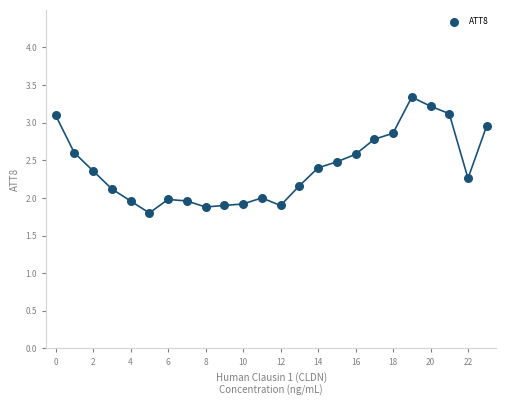

What is the range of Y values (max minus min)?

1.5